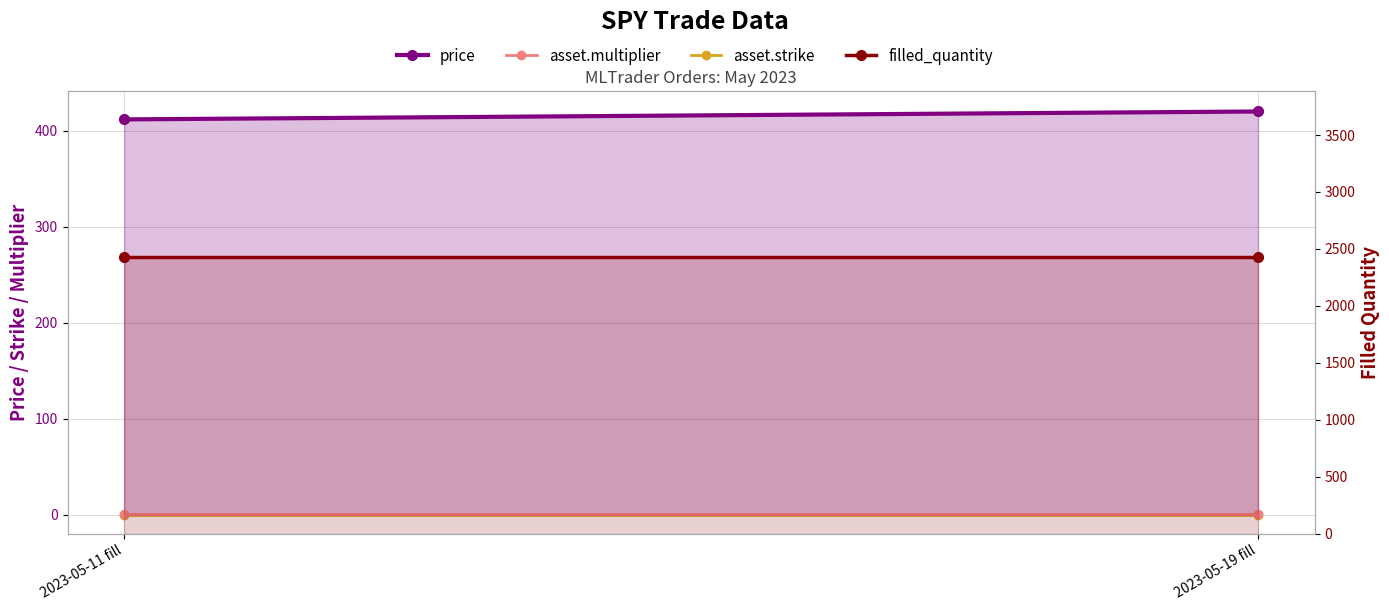

What are all the series names shown in the legend?

price, asset.strike, asset.multiplier, filled_quantity